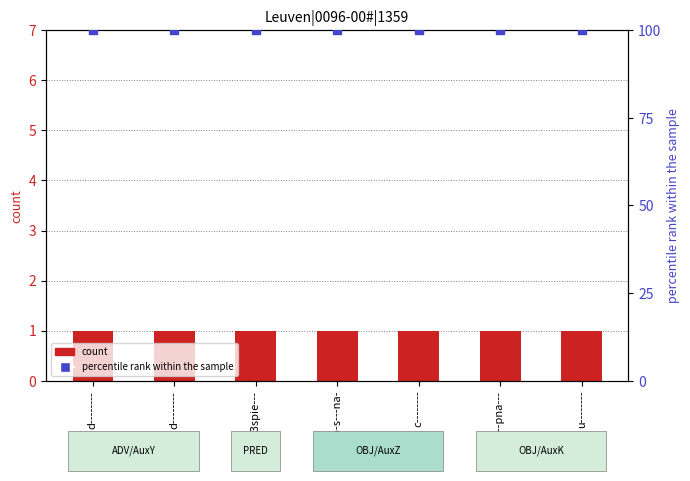

Which series reaches the maximum Y coordinate?

percentile rank within the sample